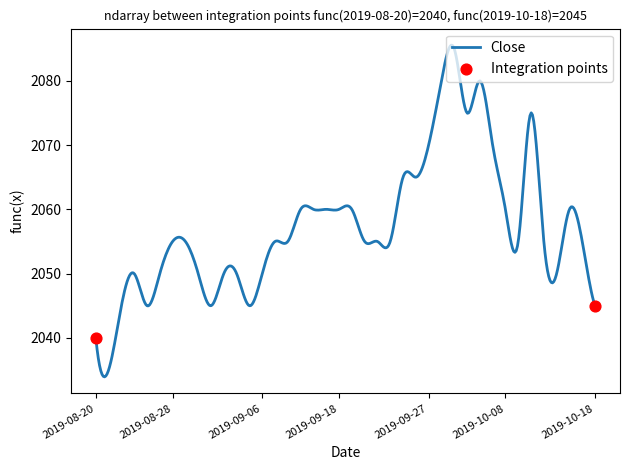

What is the smallest value displayed?

2033.9